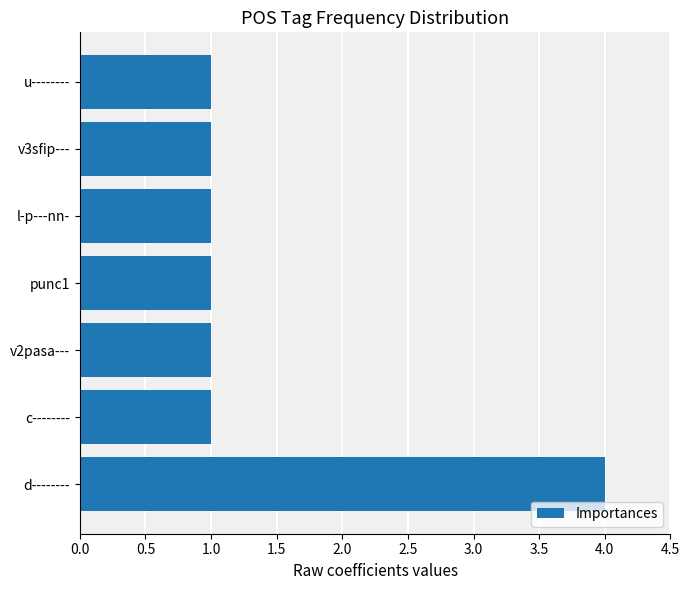

Between d-------- and u--------, which is larger?

d--------